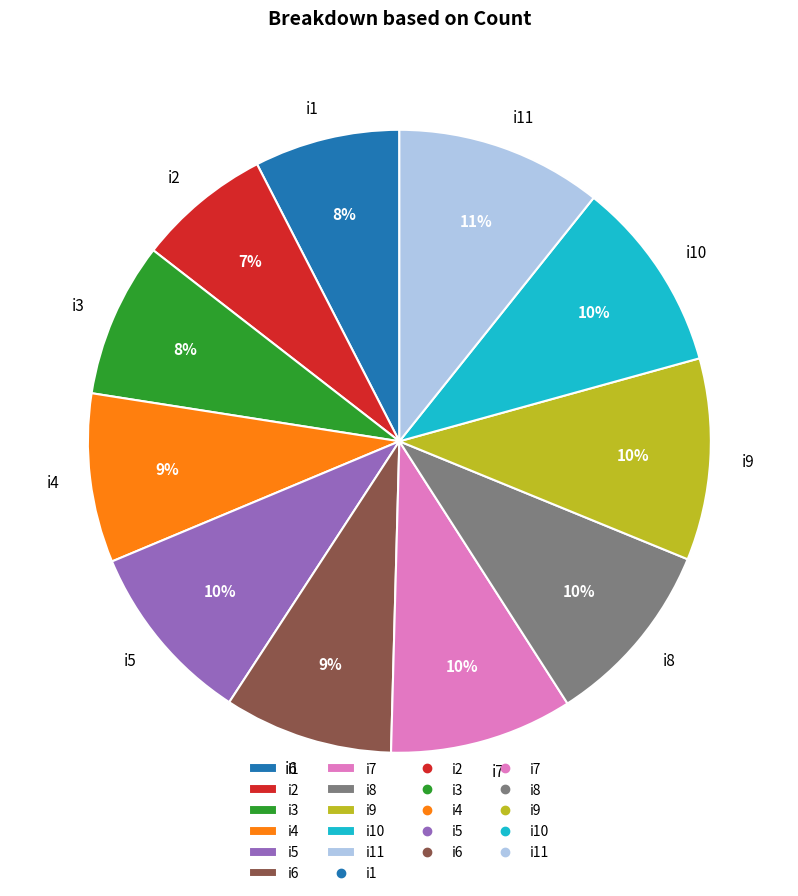

Does i8 account for over 50% of the chart?

No